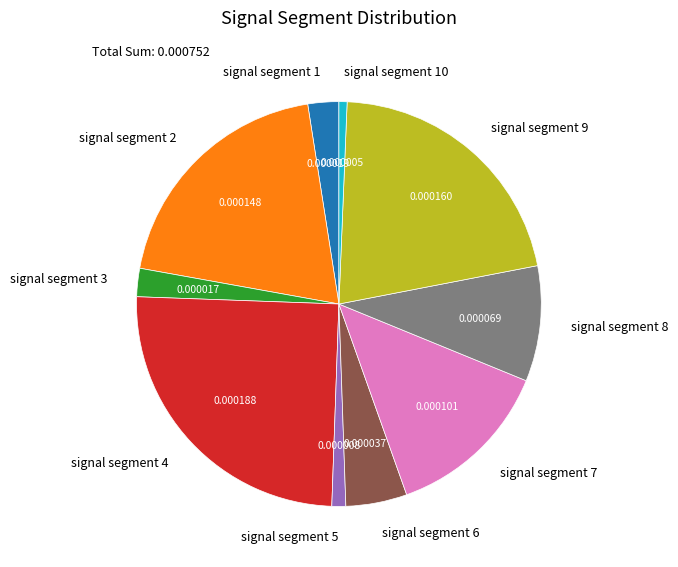

Is the sum of signal segment 10 and signal segment 6 greater than half?

No